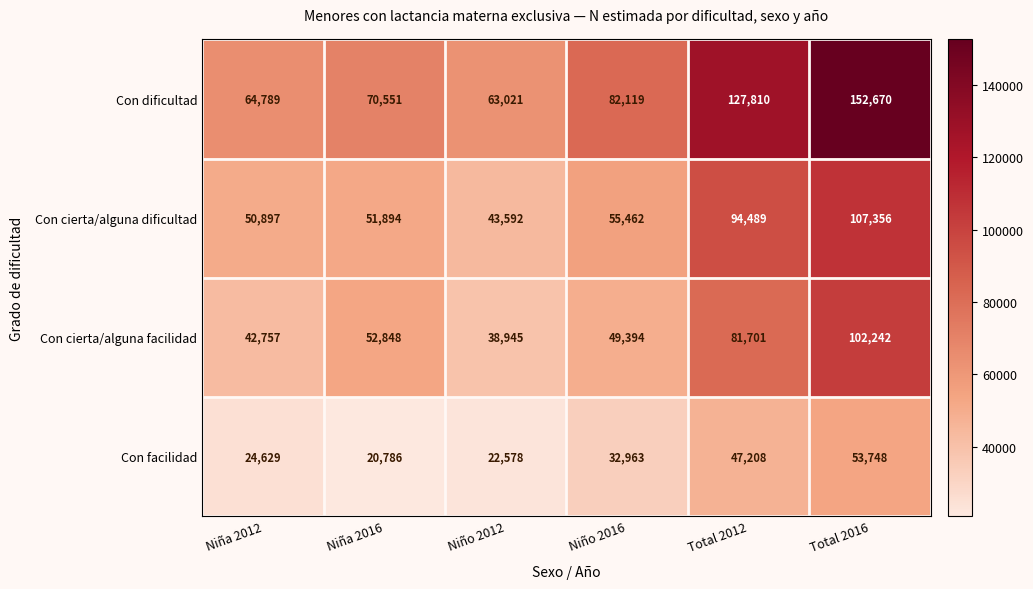

What is the difference between the highest and lowest values at Niño 2012?

40443